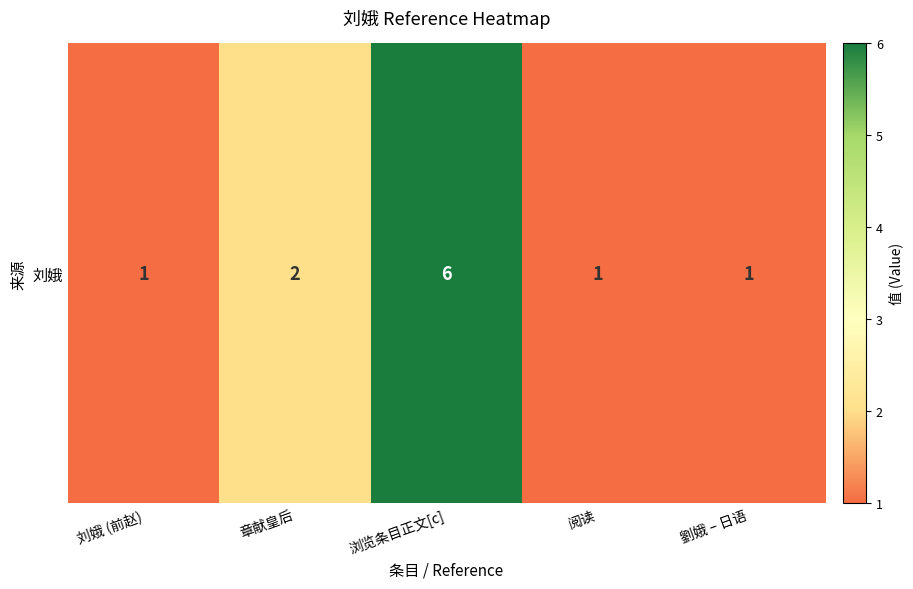

List the labels in order of value, largest first.

浏览条目正文[c], 章献皇后, 刘娥 (前赵), 阅读, 劉娥 – 日语